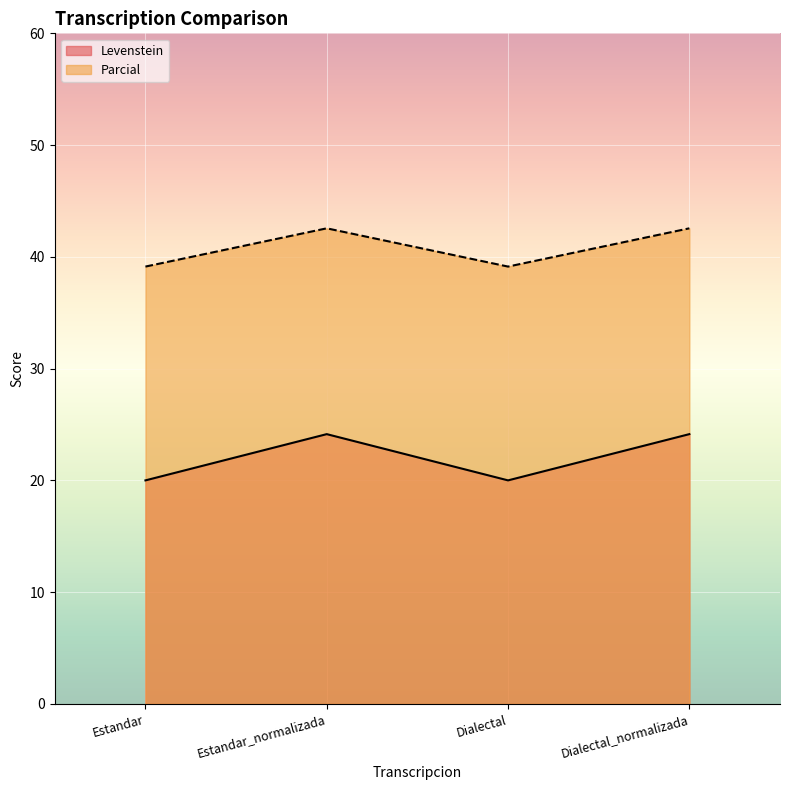

At which category is the sum across all series the highest?

Estandar_normalizada